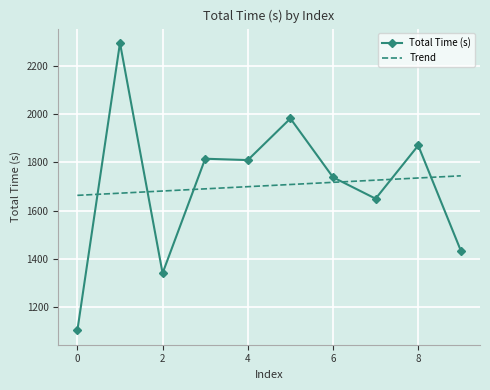

Which series has the largest range (max minus min)?

Total Time (s)